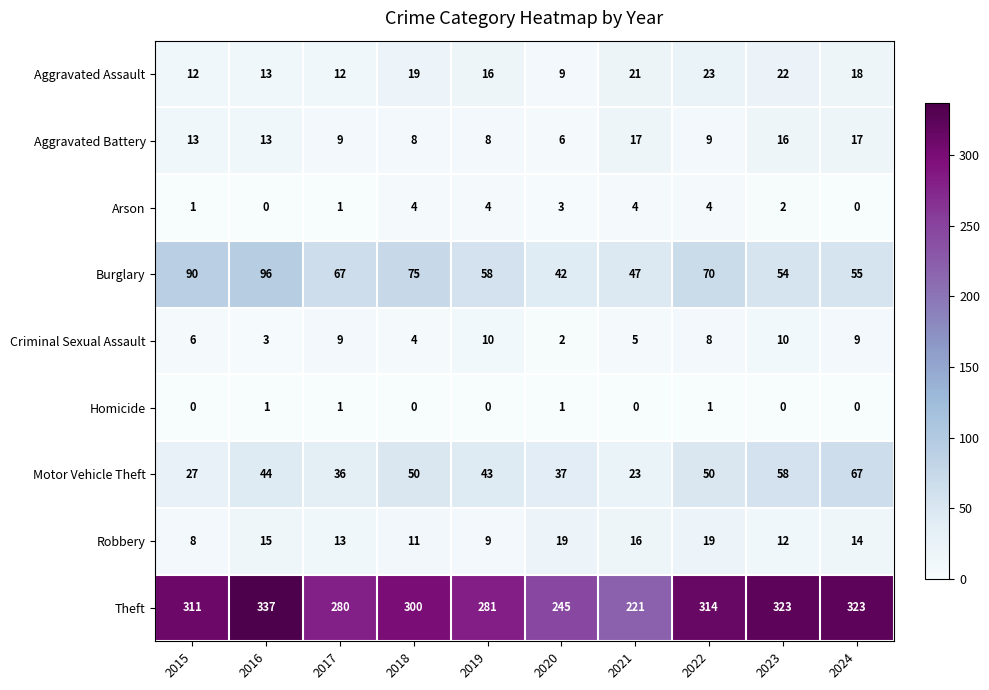

What is the approximate value of Motor Vehicle Theft at 2024, to the nearest 5?

65